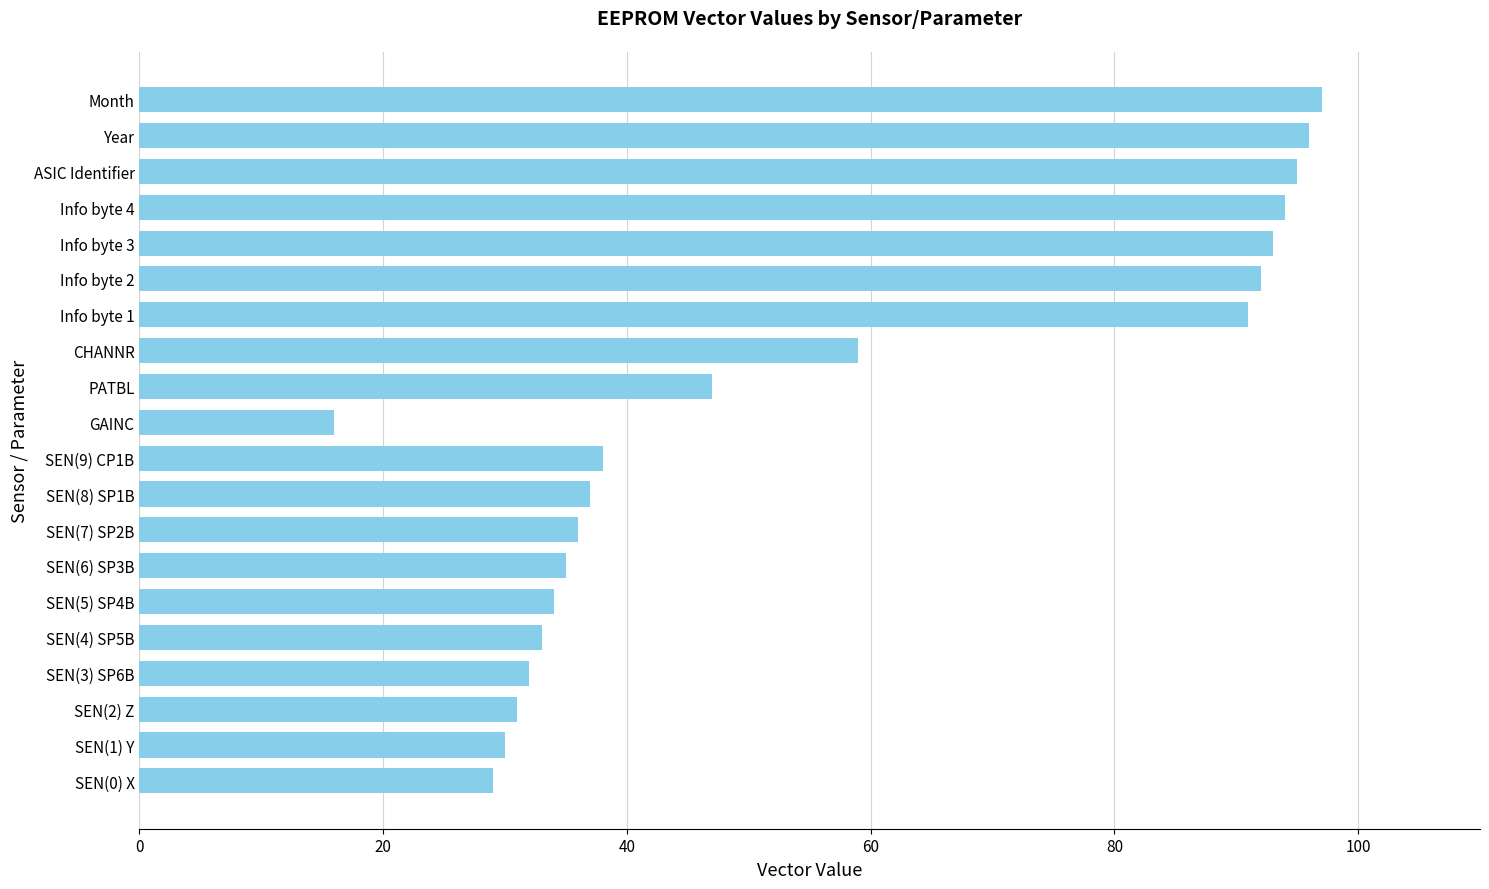

Reading bottom to top, transcribe all the data shown in this chart.

SEN(0) X=29	SEN(1) Y=30	SEN(2) Z=31	SEN(3) SP6B=32	SEN(4) SP5B=33	SEN(5) SP4B=34	SEN(6) SP3B=35	SEN(7) SP2B=36	SEN(8) SP1B=37	SEN(9) CP1B=38	GAINC=16	PATBL=47	CHANNR=59	Info byte 1=91	Info byte 2=92	Info byte 3=93	Info byte 4=94	ASIC Identifier=95	Year=96	Month=97